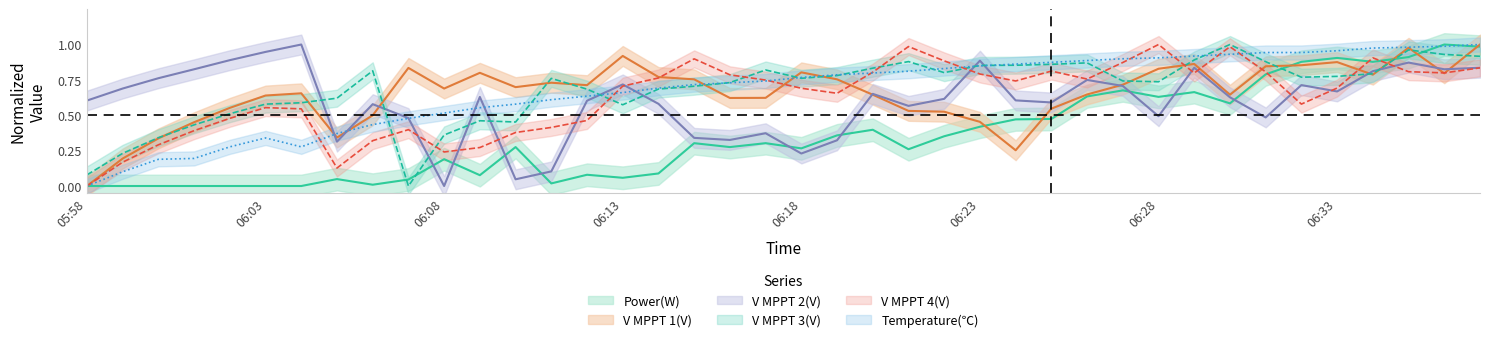

Reading left to right, transcribe all the data shown in this chart.

Power(W): 0.0	0.0	0.0	0.0	0.0	0.0	0.0	0.0	0.0	0.0	0.2	0.1	0.3	0.0	0.1	0.1	0.1	0.3	0.3	0.3	0.3	0.4	0.4	0.3	0.4	0.4	0.5	0.5	0.6	0.7	0.6	0.7	0.6	0.8	0.9	0.9	0.9	0.9	1.0	1.0
V MPPT 1(V): 0.0	0.2	0.3	0.5	0.6	0.6	0.7	0.3	0.5	0.8	0.7	0.8	0.7	0.7	0.7	0.9	0.8	0.8	0.6	0.6	0.8	0.8	0.6	0.5	0.5	0.5	0.3	0.5	0.6	0.7	0.8	0.9	0.6	0.8	0.9	0.9	0.8	1.0	0.8	1.0
V MPPT 2(V): 0.6	0.7	0.8	0.8	0.9	0.9	1.0	0.3	0.6	0.5	0.0	0.6	0.0	0.1	0.6	0.7	0.6	0.3	0.3	0.4	0.2	0.3	0.7	0.6	0.6	0.9	0.6	0.6	0.7	0.7	0.5	0.8	0.6	0.5	0.7	0.7	0.8	0.9	0.8	0.8
V MPPT 3(V): 0.1	0.2	0.3	0.4	0.5	0.6	0.6	0.6	0.8	0.0	0.4	0.5	0.5	0.8	0.7	0.6	0.7	0.7	0.7	0.8	0.8	0.8	0.8	0.9	0.8	0.9	0.9	0.9	0.9	0.7	0.7	0.9	1.0	0.9	0.8	0.8	0.8	1.0	0.9	0.9
V MPPT 4(V): 0.0	0.2	0.3	0.4	0.5	0.6	0.5	0.1	0.3	0.4	0.2	0.3	0.4	0.4	0.5	0.7	0.8	0.9	0.8	0.7	0.7	0.7	0.8	1.0	0.9	0.8	0.7	0.8	0.8	0.9	1.0	0.8	1.0	0.8	0.6	0.7	0.9	0.8	0.8	0.8
Temperature: 0.0	0.1	0.2	0.2	0.3	0.3	0.3	0.4	0.4	0.5	0.5	0.6	0.6	0.6	0.6	0.7	0.7	0.7	0.7	0.7	0.8	0.8	0.8	0.8	0.8	0.8	0.9	0.9	0.9	0.9	0.9	0.9	0.9	0.9	0.9	1.0	1.0	1.0	1.0	1.0